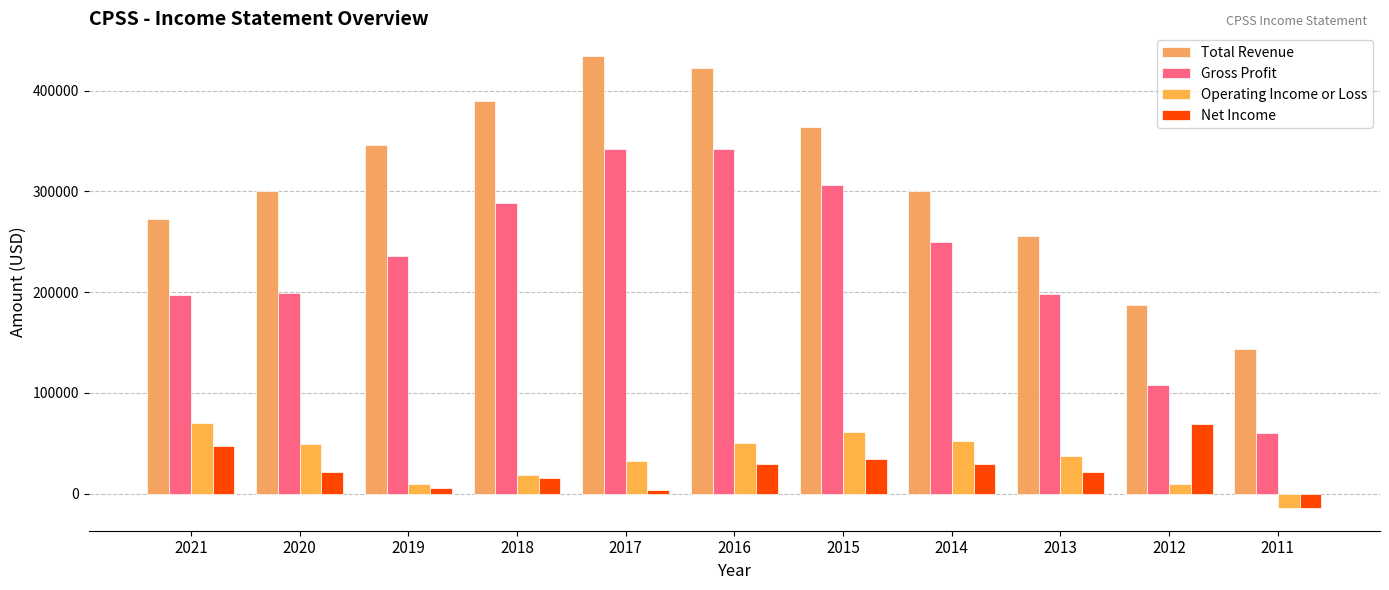

What is the average value of the Gross Profit series?

229600